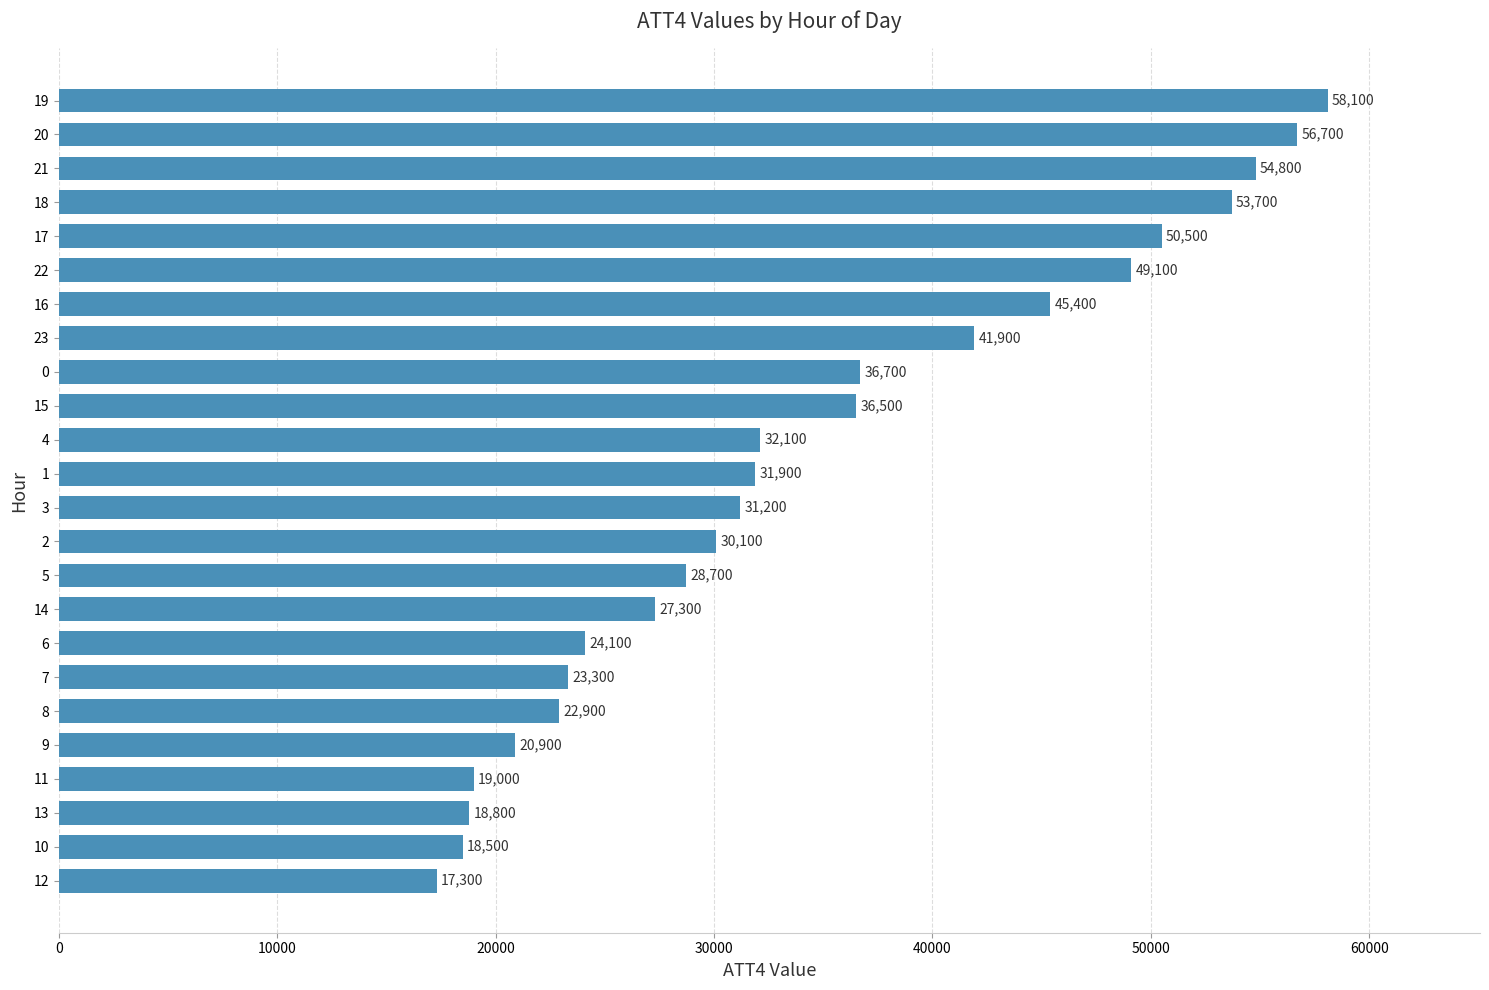

Reading bottom to top, what are all the values shown in this chart?

17300	18500	18800	19000	20900	22900	23300	24100	27300	28700	30100	31200	31900	32100	36500	36700	41900	45400	49100	50500	53700	54800	56700	58100